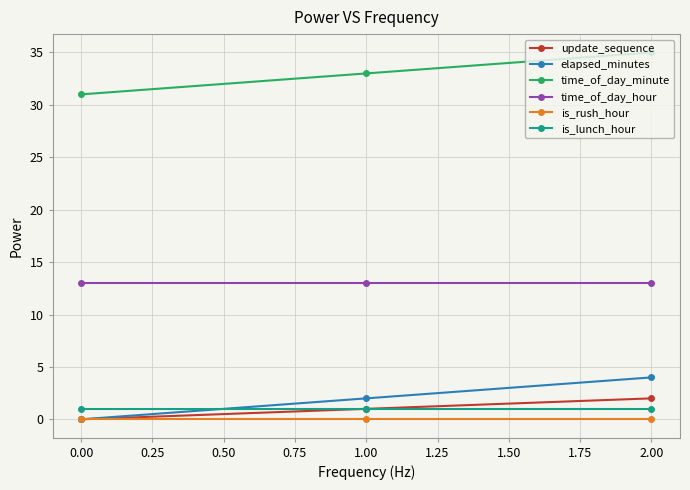

How many distinct data groups are displayed?

6